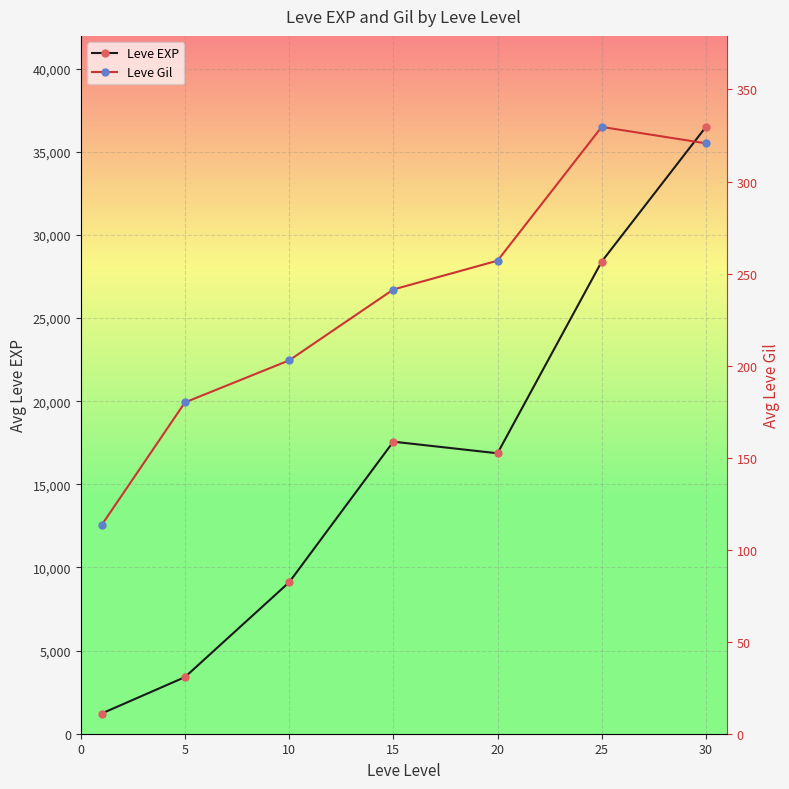

What are all the series names shown in the legend?

Leve EXP, Leve Gil